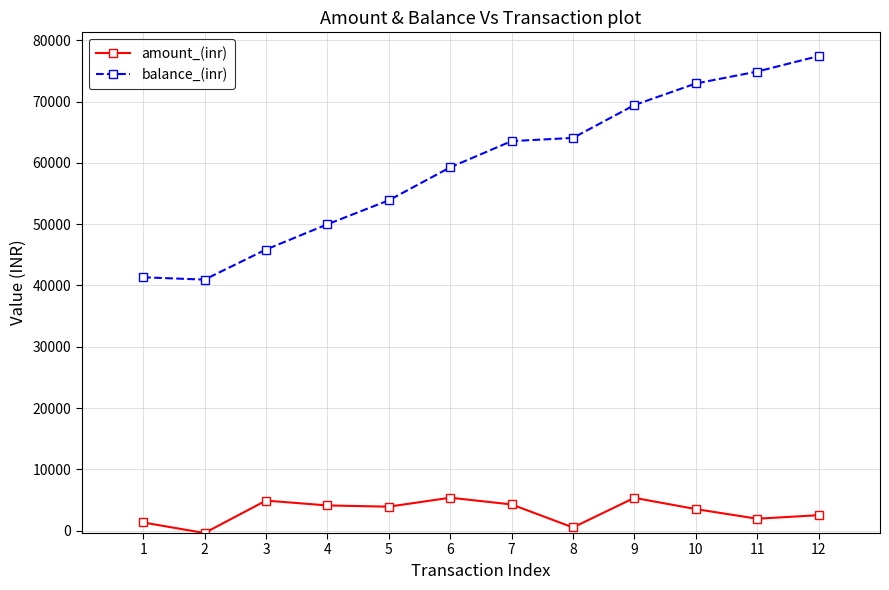

What is the difference between the second highest and second lowest values in the balance_(inr) series?

33559.6